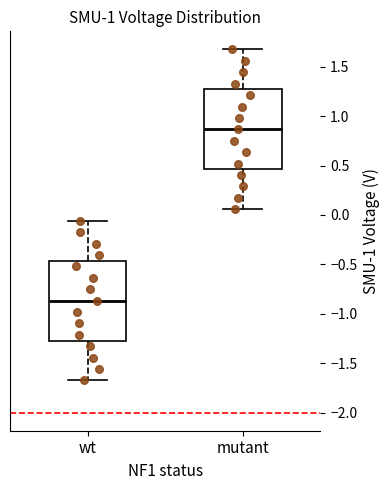

Reading left to right, read every box against the y-axis: the position of its median line, the range the box covers, and the ends of its whiskers. The values are not printed on the chart, so give them approximately, as read against the axis.

wt: median -0.85, box -1.25 to -0.45, whiskers -1.70 to -0.05
mutant: median 0.85, box 0.45 to 1.25, whiskers 0.05 to 1.70